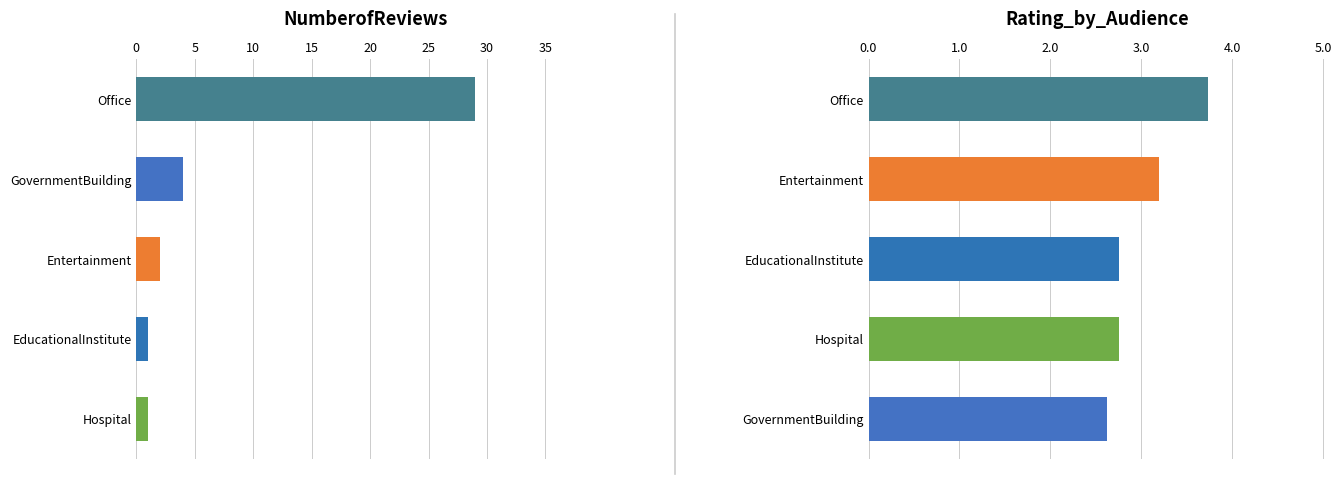

What is the sum of all NumberofReviews values?

37.0